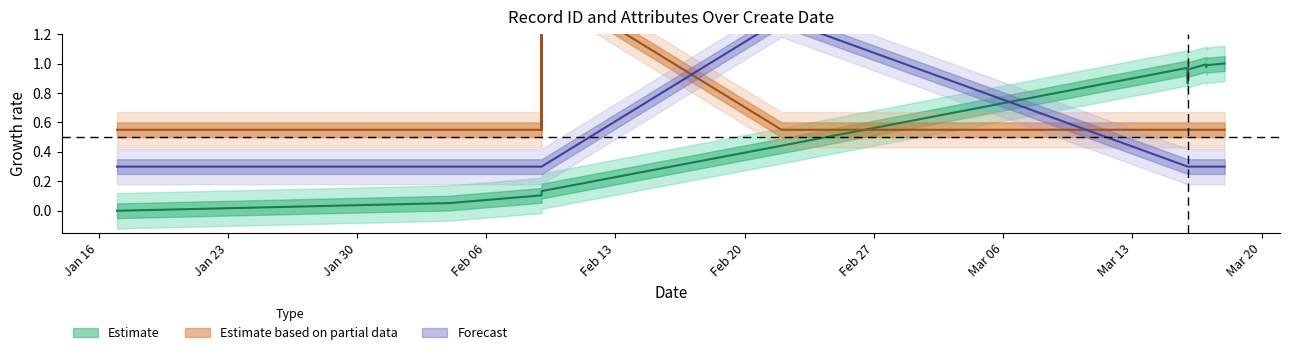

What is the maximum value shown in the chart?

1.6